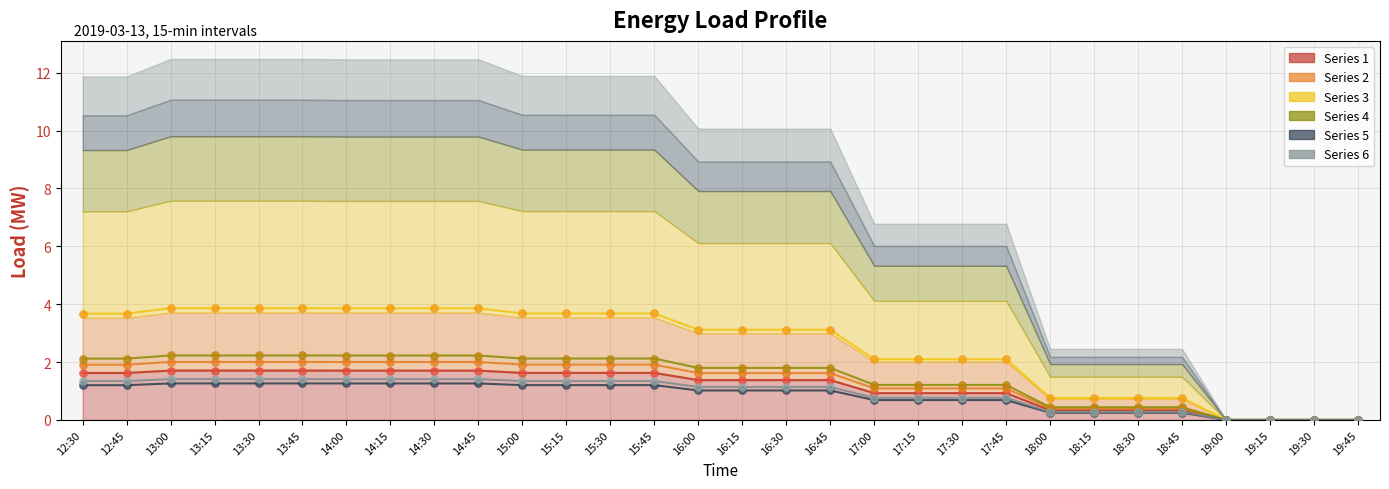

What is the total value across all series at 16:30?

10.1